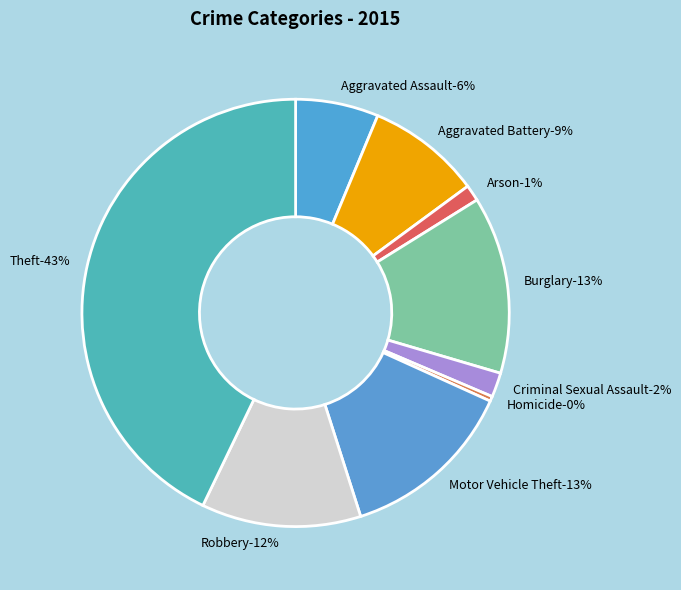

How many slices are in this pie chart?

9